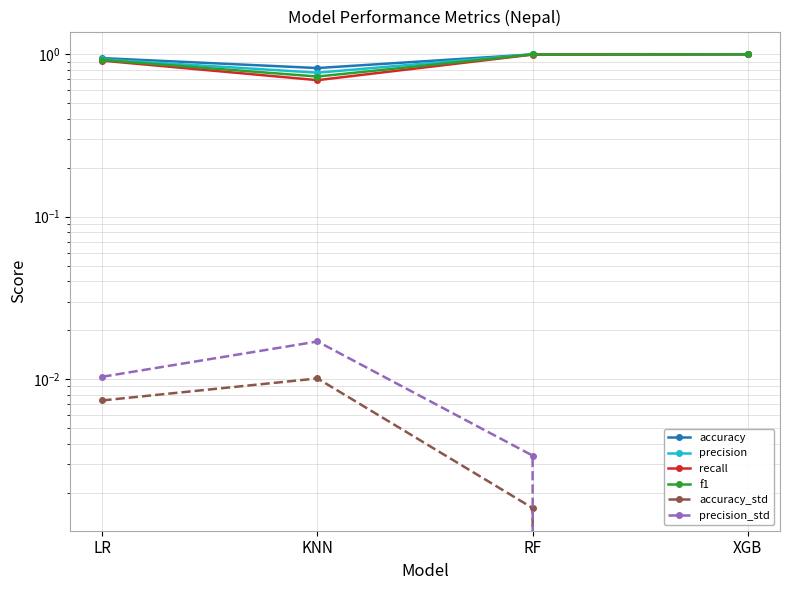

What is the highest value of the recall series?

1.0